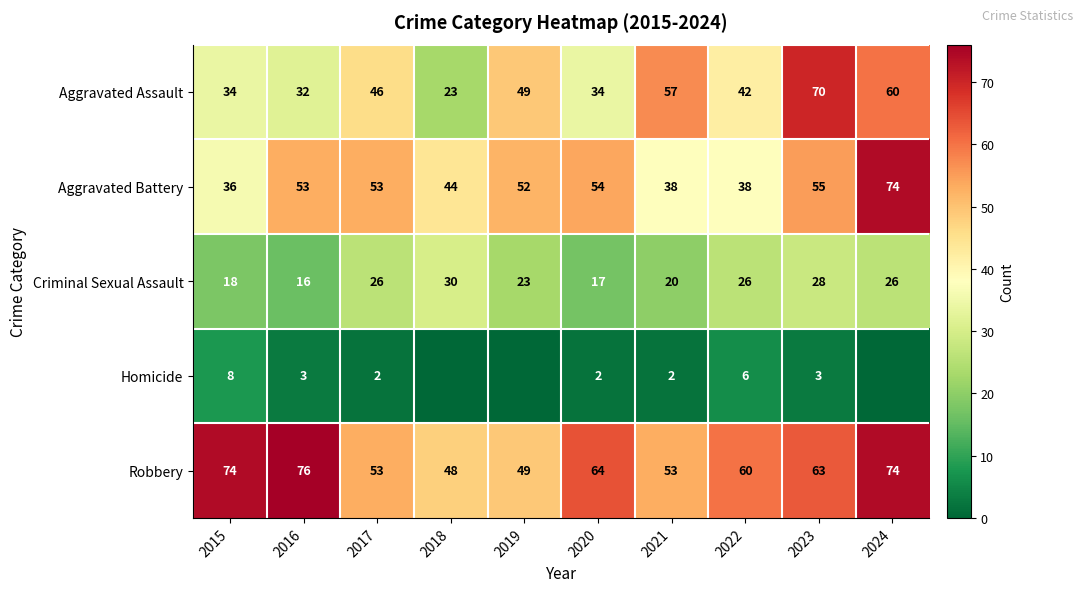

Where is Robbery nearest to the value 62?

2023